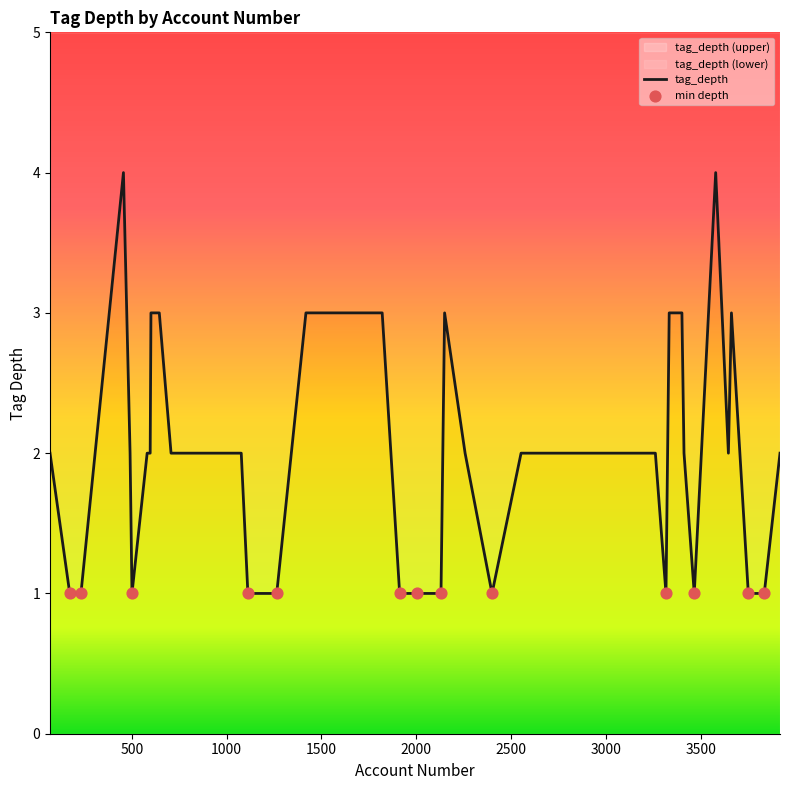

What is the change in value from 456 to 173?

-3